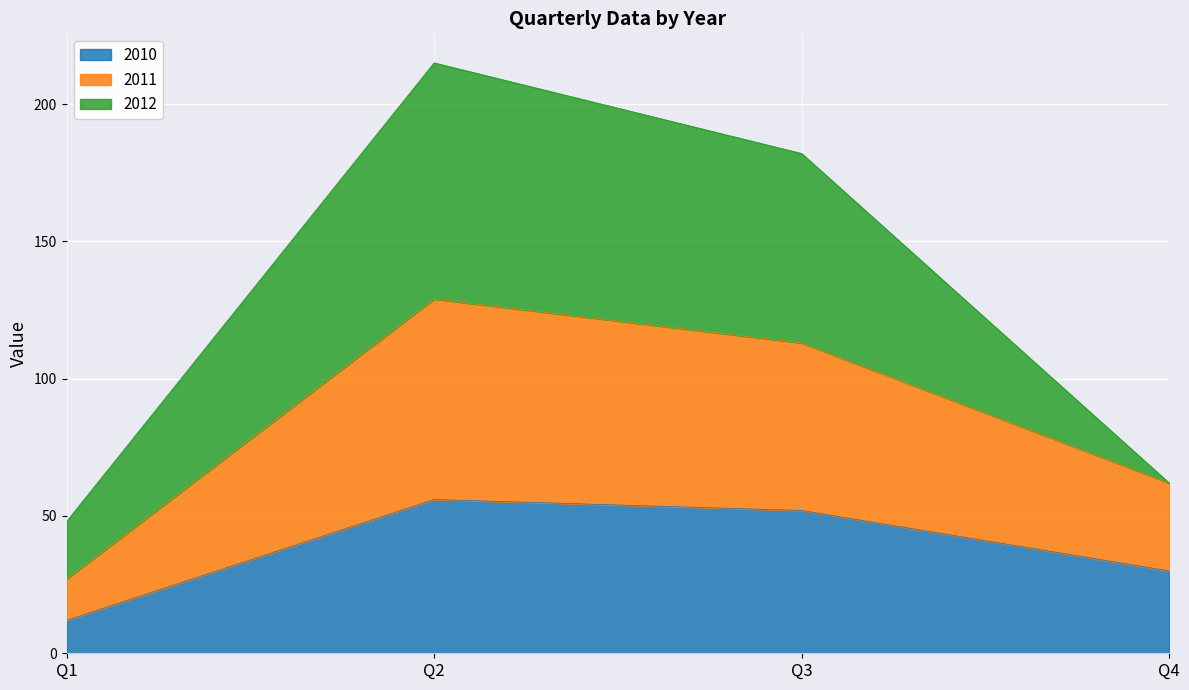

True or false: 2010 and 2011 intersect in this chart.

False